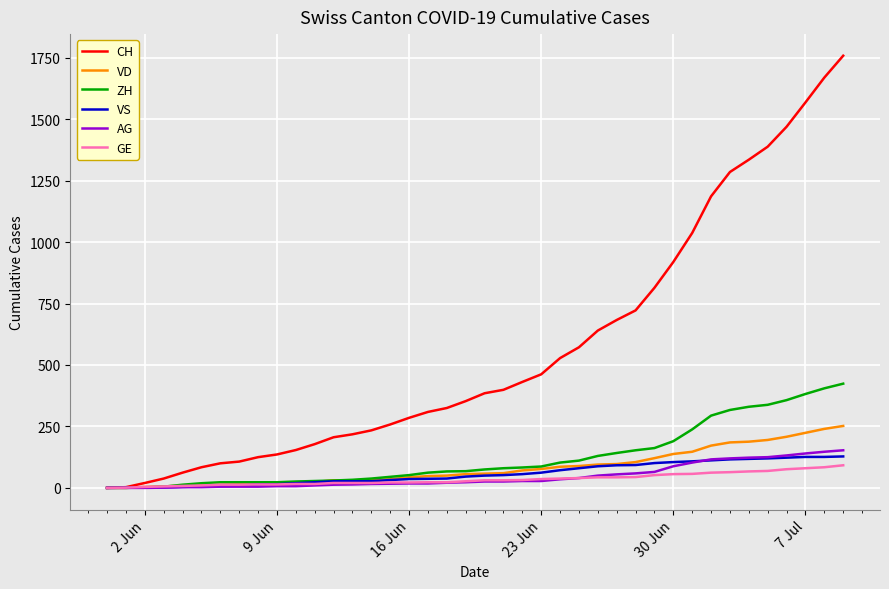

How many categories are shown in the chart?

40